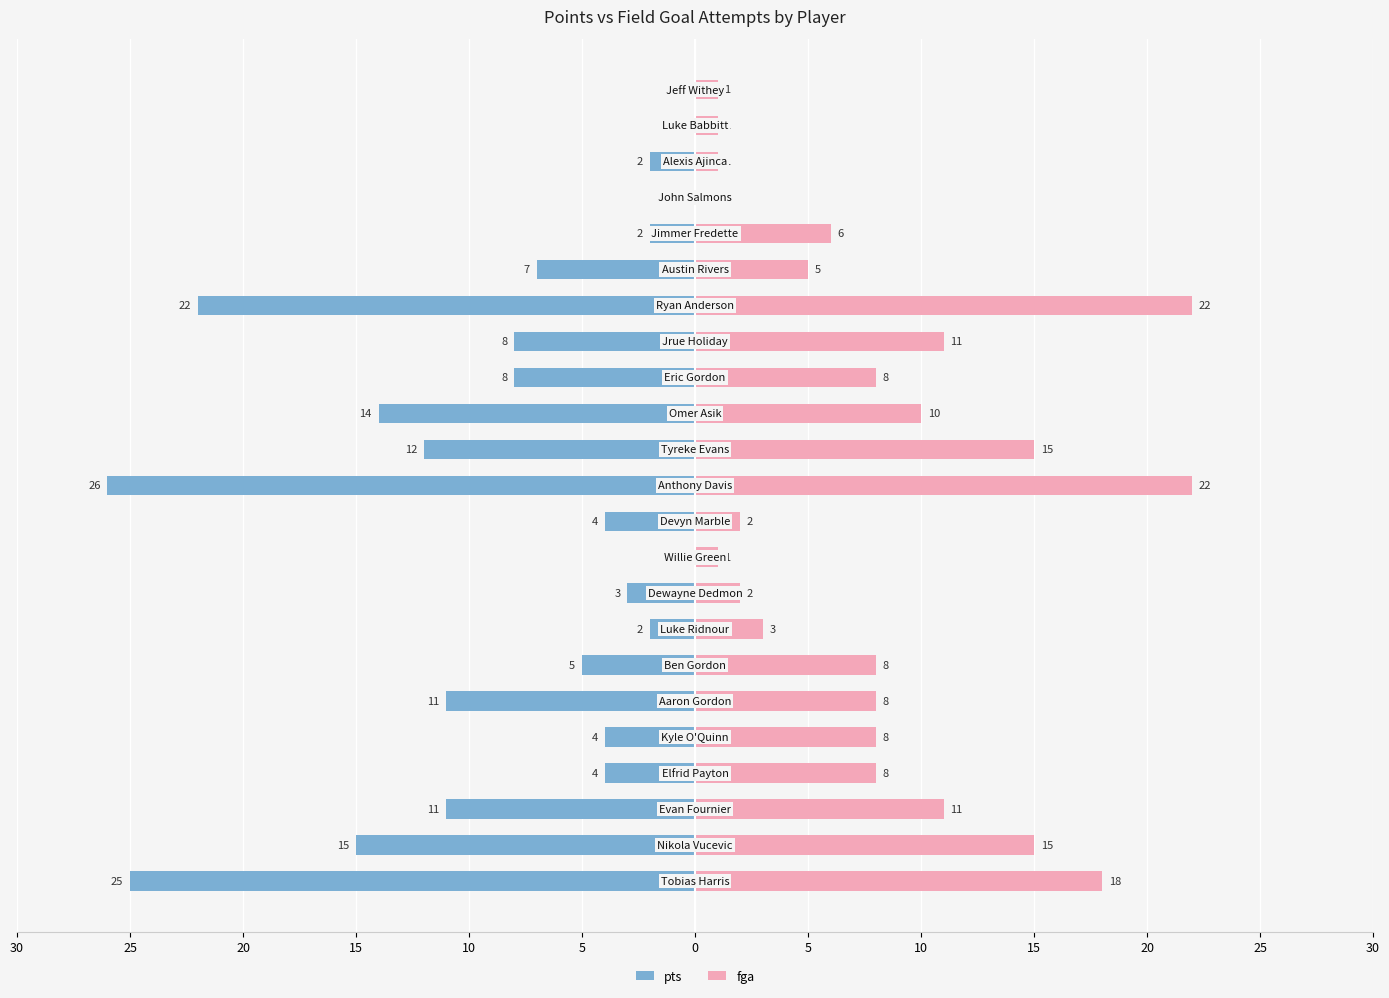

At how many categories does at least one series exceed -17?

23